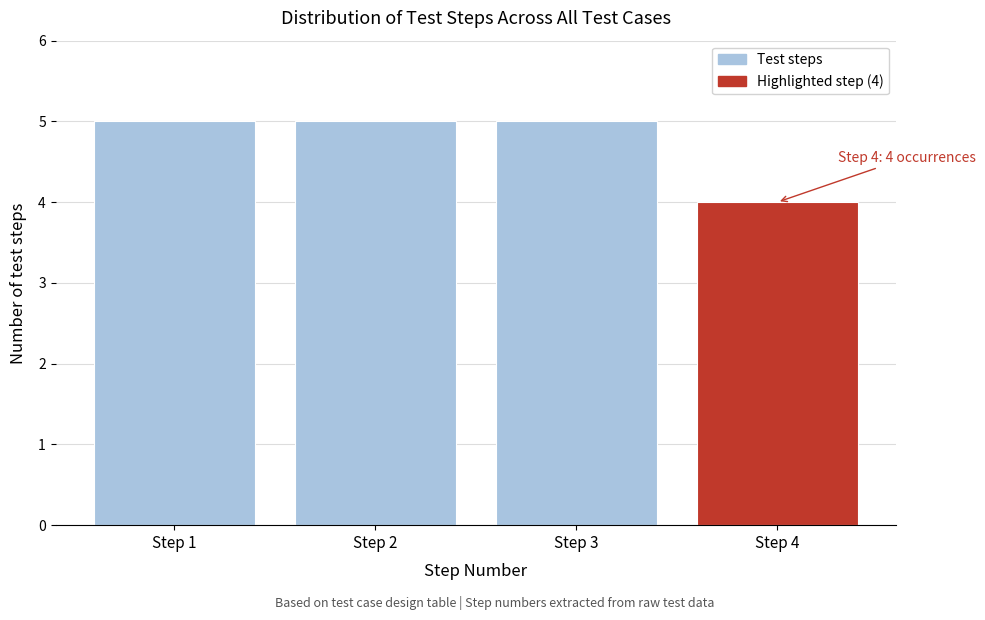

Reading left to right, list all the values displayed in this chart.

5	5	5	4